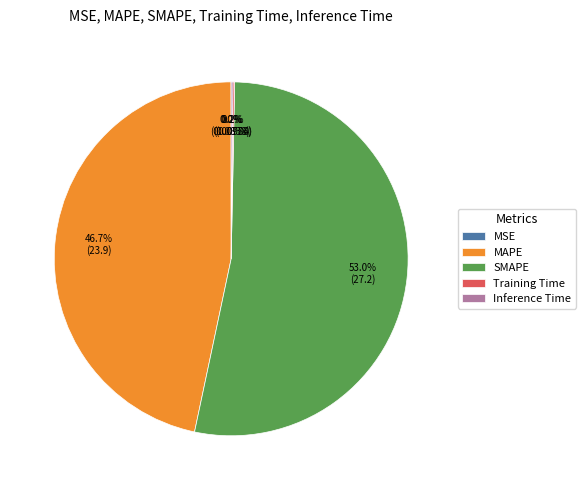

True or false: MAPE accounts for 47% of the total.

True